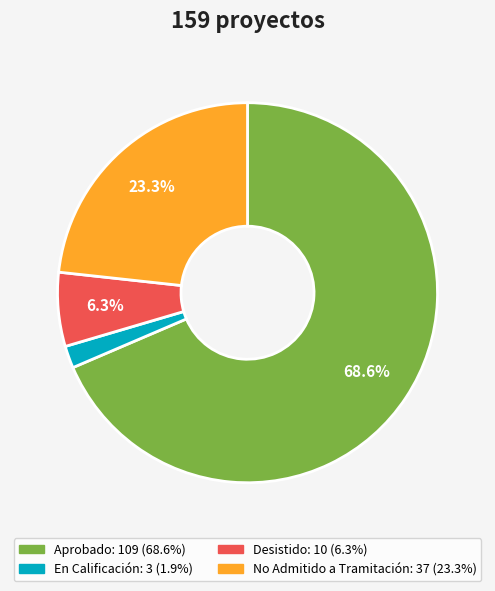

How many slices are in this pie chart?

4